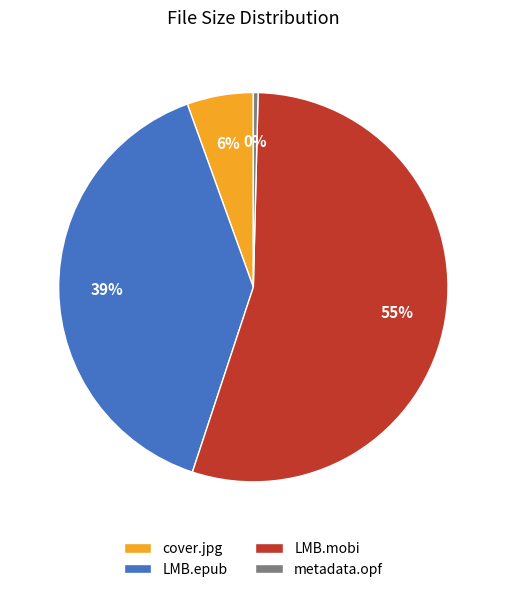

Which category has the biggest portion of the pie?

LMB.mobi